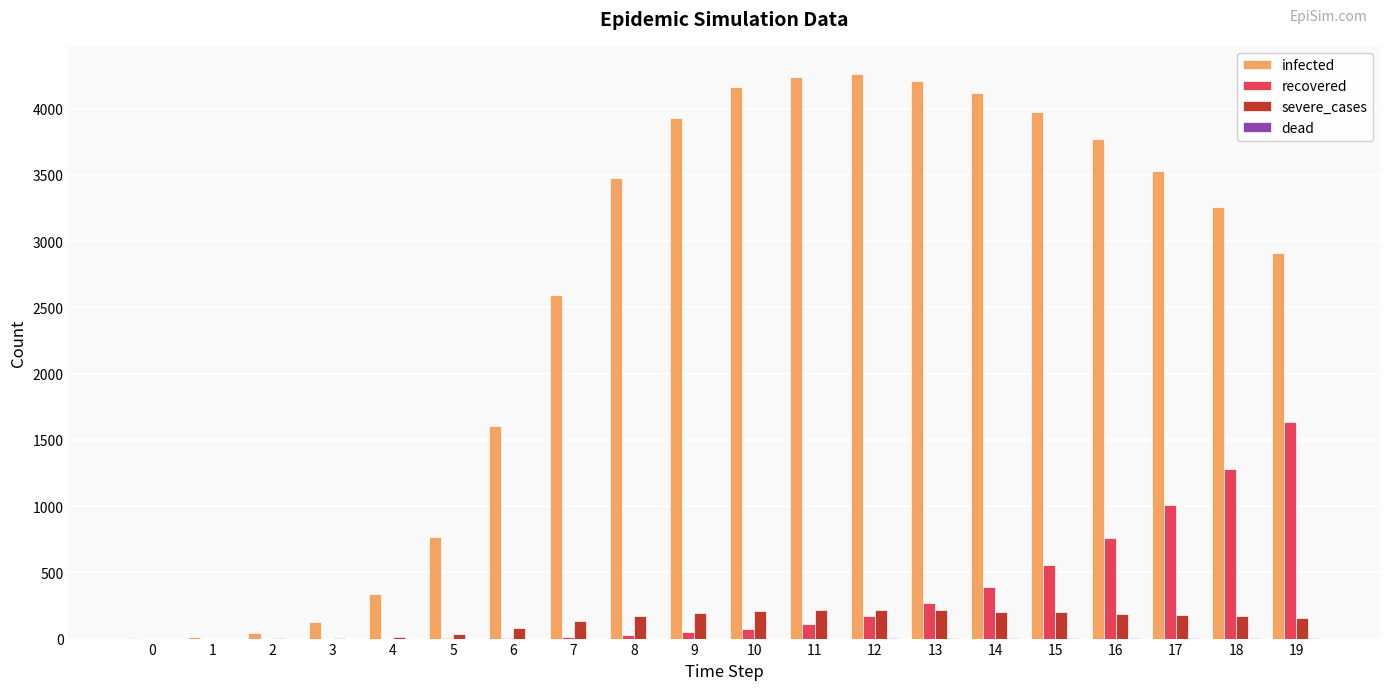

Is the value of infected at 17 greater than the value of severe_cases at 1?

Yes